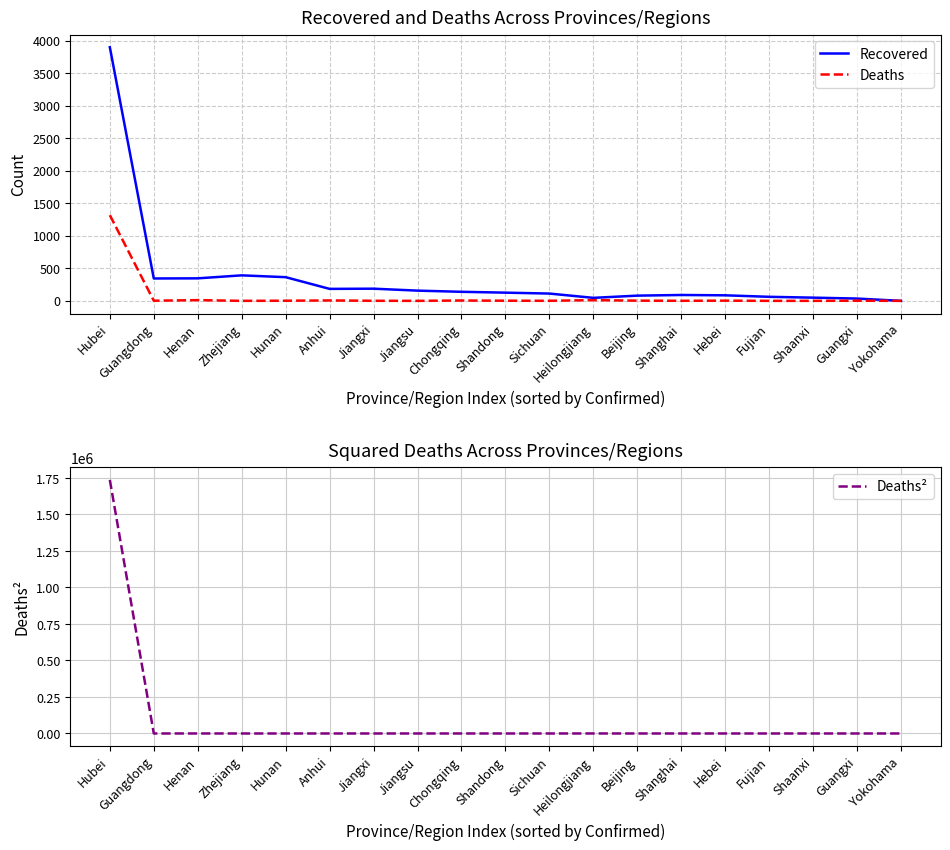

What is the difference between the maximum and minimum values in the Deaths² series?

1737124